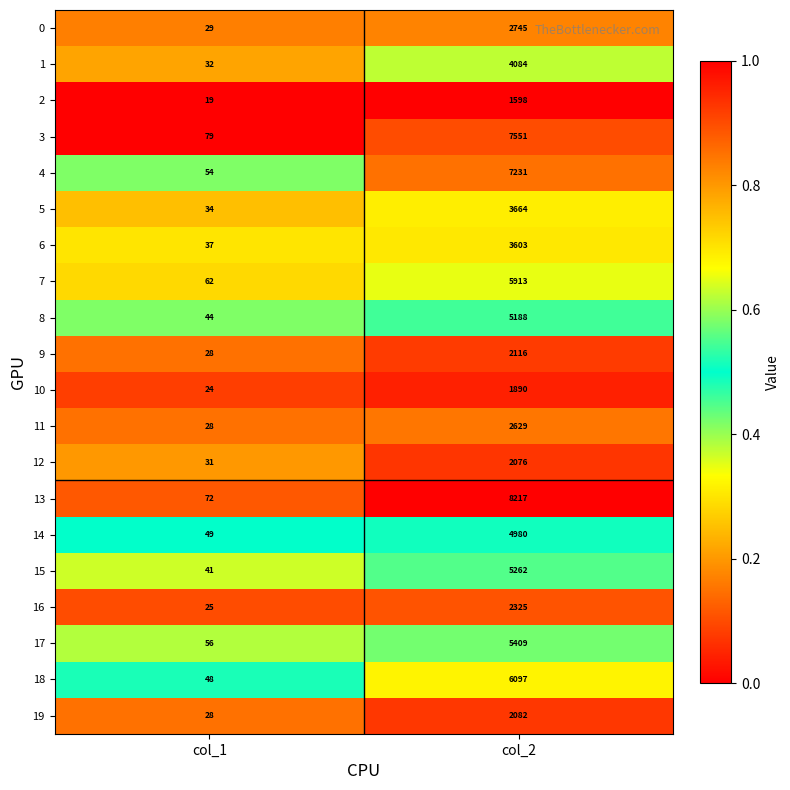

What is the difference between the maximum and minimum values in the 13 series?

8145